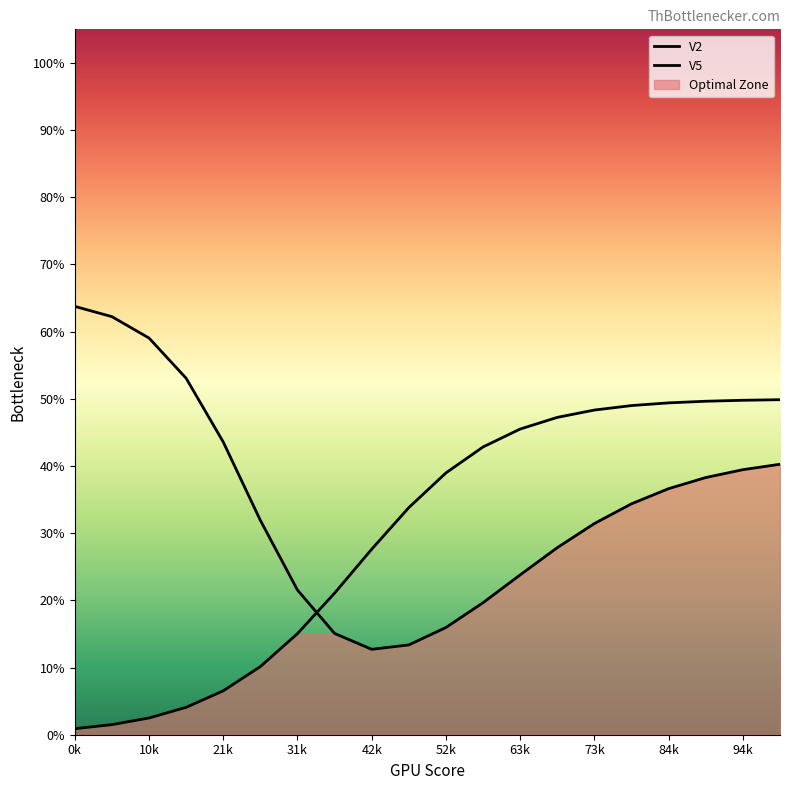

Read the V2 value at 0k.

0.6